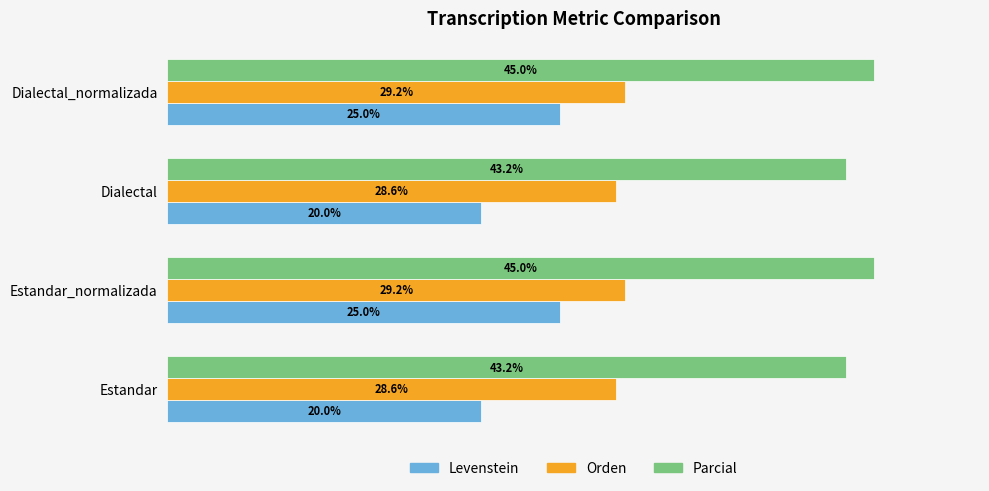

Rank the series by their average value, from highest to lowest.

Parcial, Orden, Levenstein